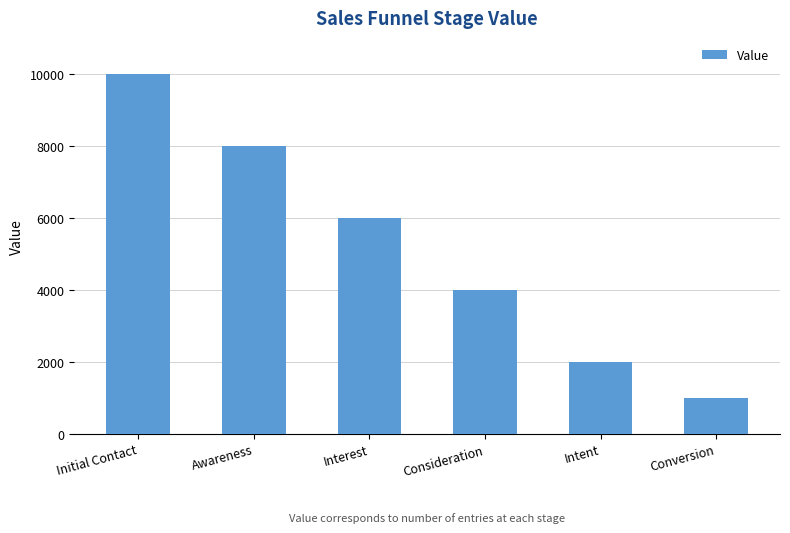

What is the label of the 4th bar from the left?

Consideration